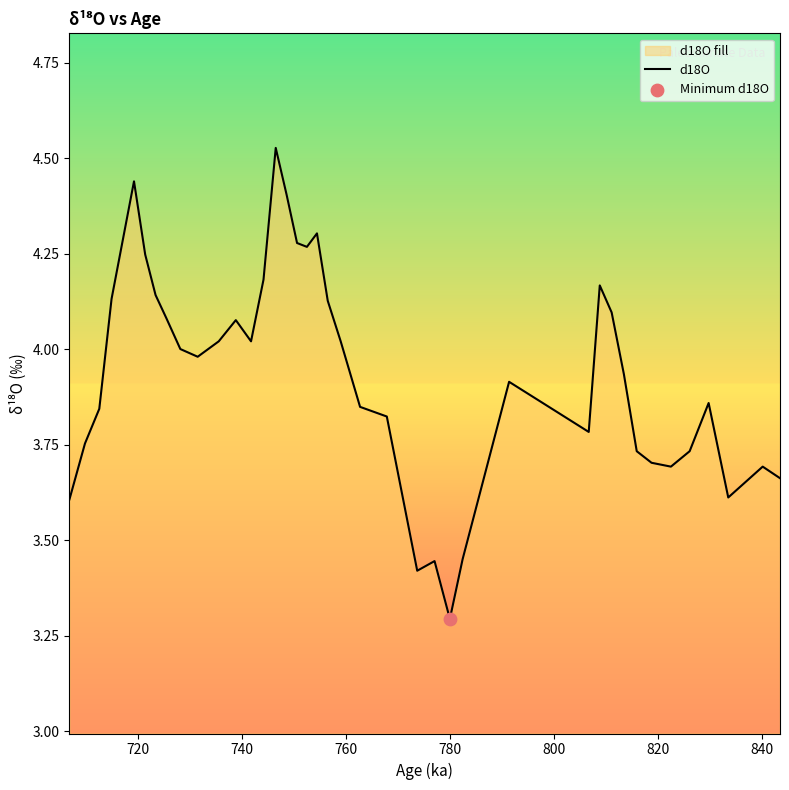

What is the smallest value displayed?

3.3